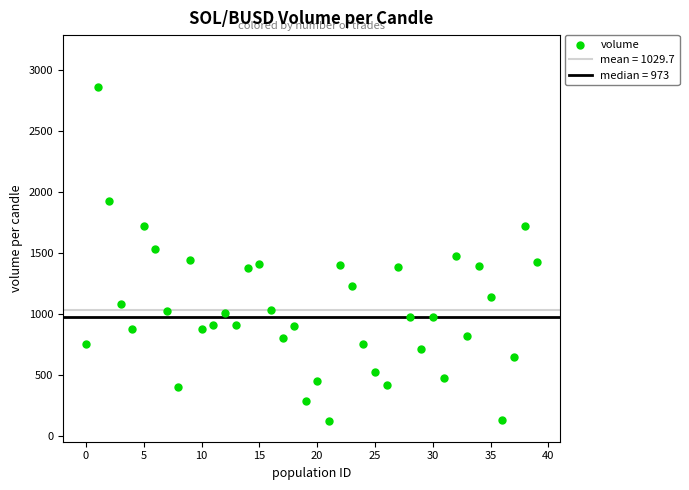

What is the range of Y values (max minus min)?

2737